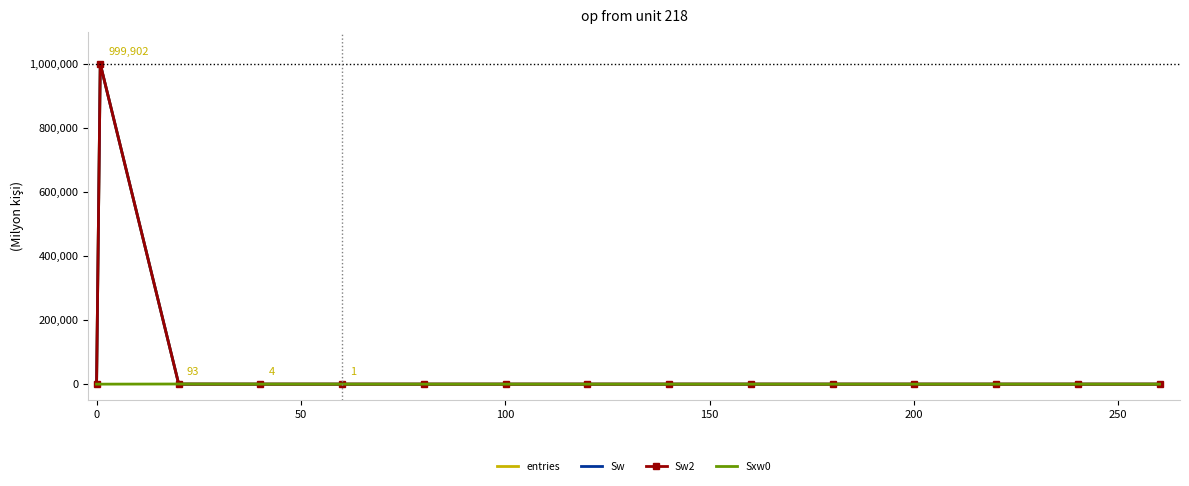

What is the greatest value displayed?

999902